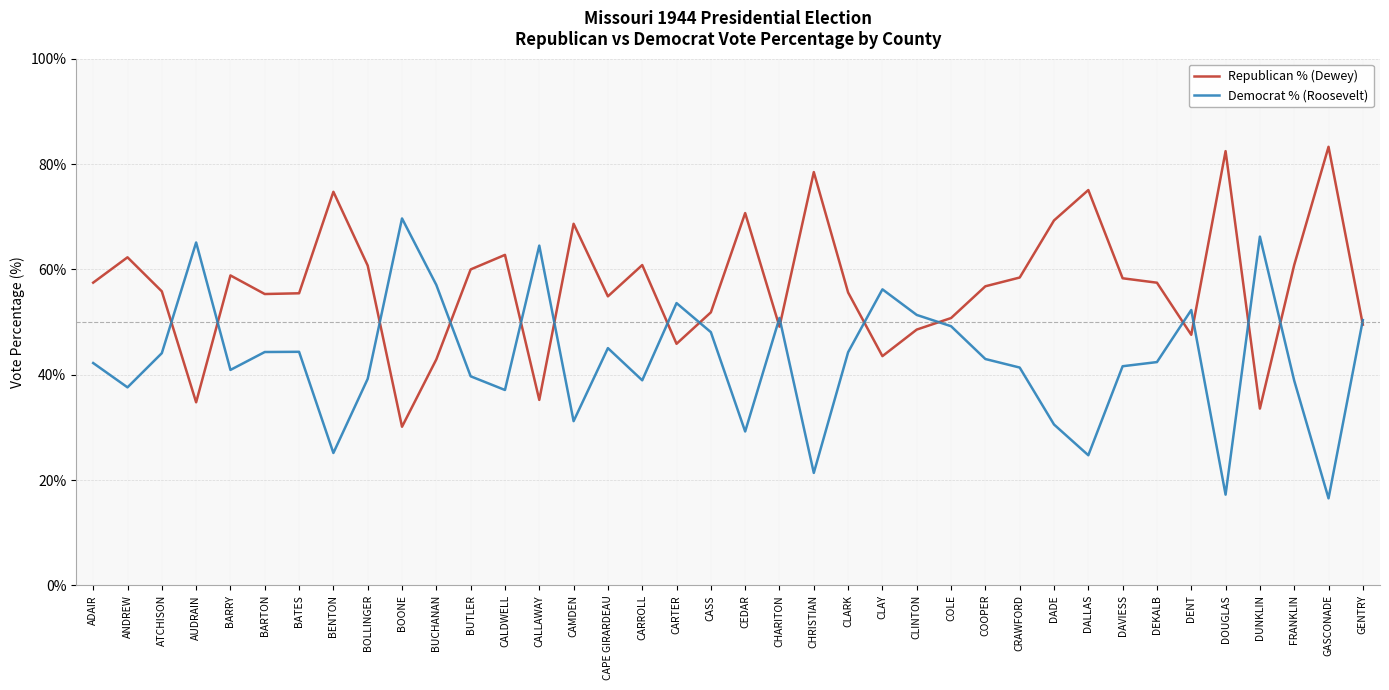

How many lines are shown in the chart?

2